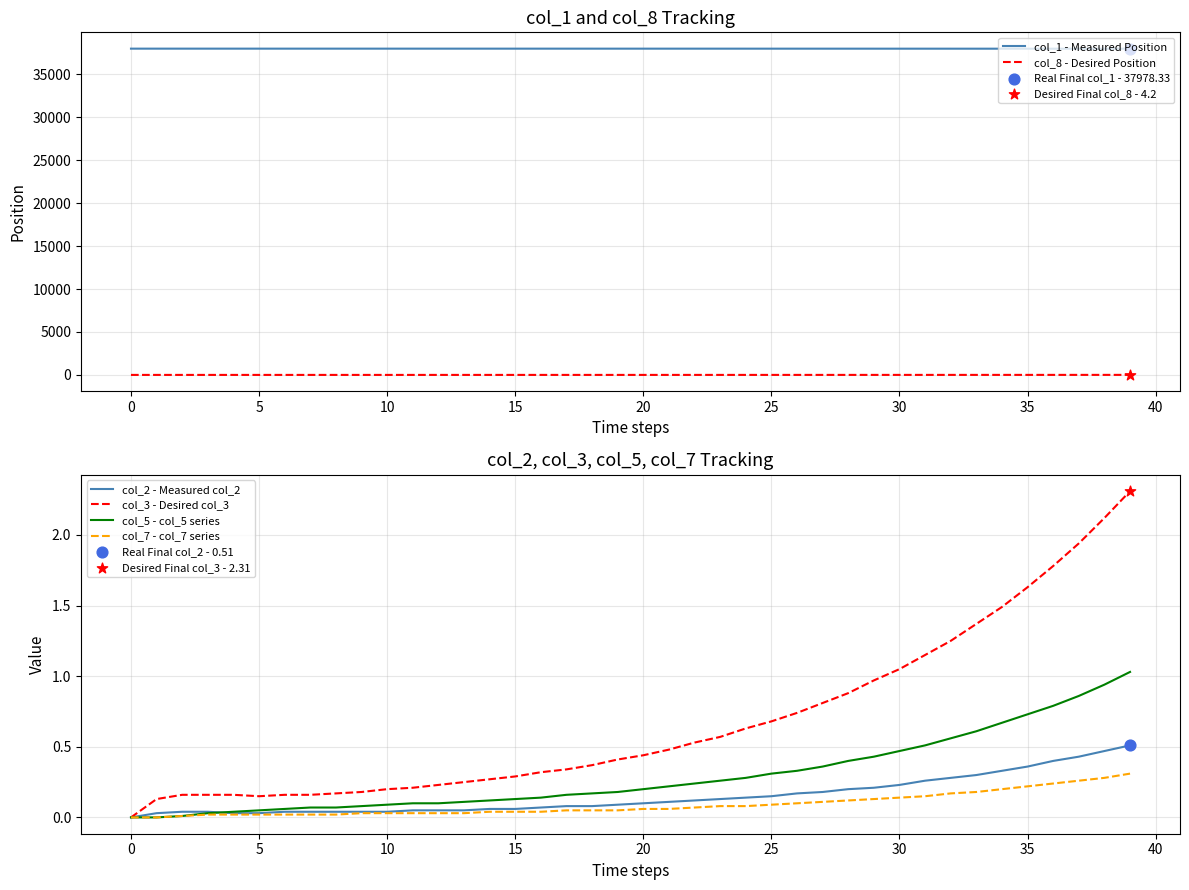

Which series has the largest total across all categories?

col_1 - Measured Position